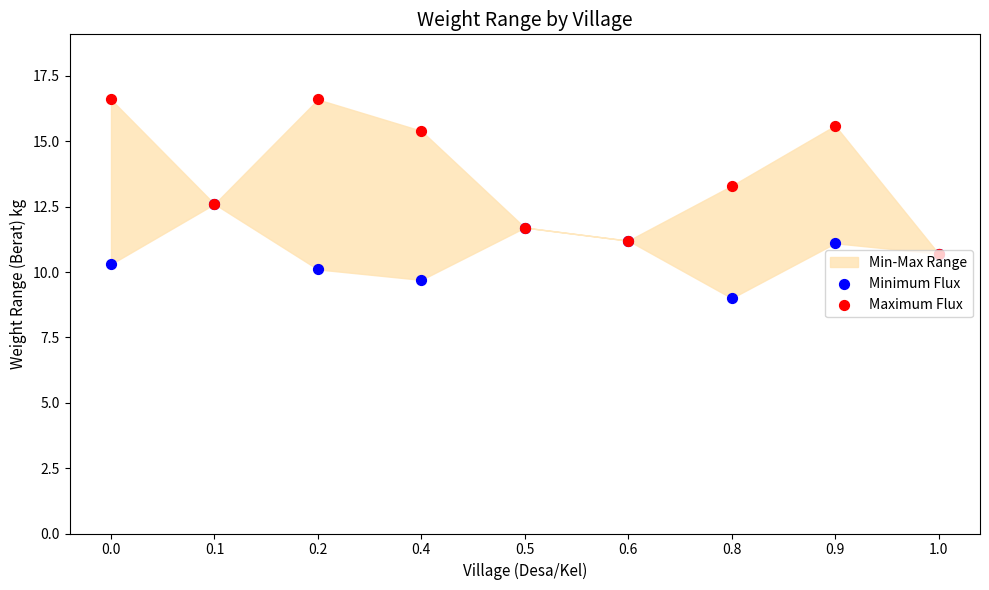

At how many categories does at least one series exceed 9?

9